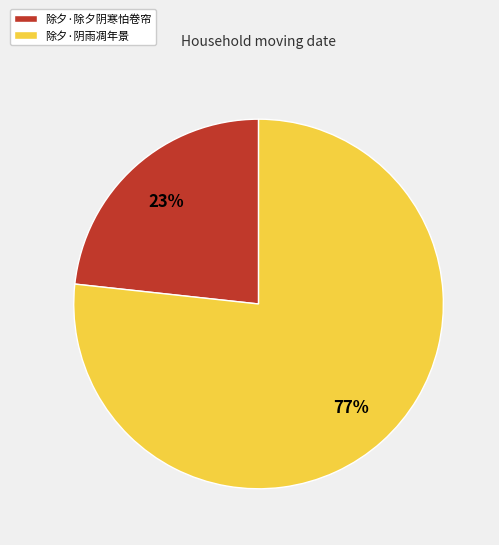

Is it true that 除夕·阴雨凋年景 is 91% of the pie?

False